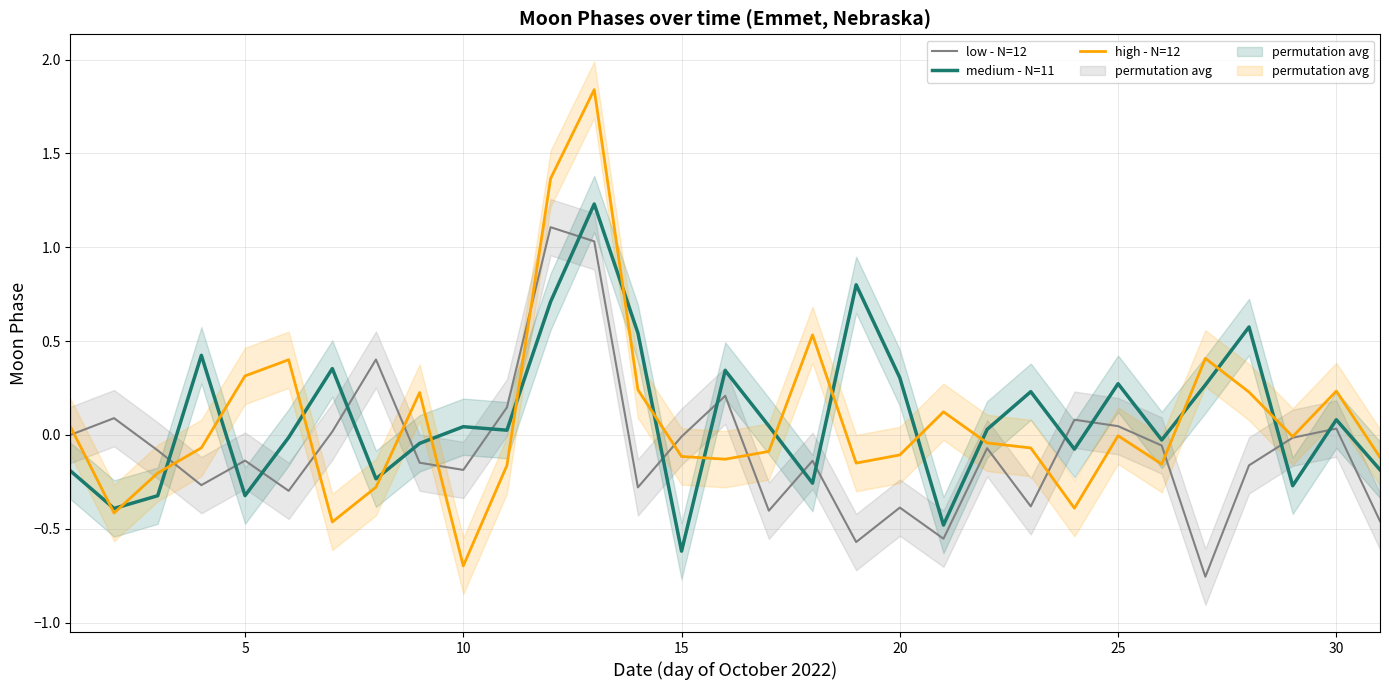

What is the minimum value for high - N=12?

-0.7